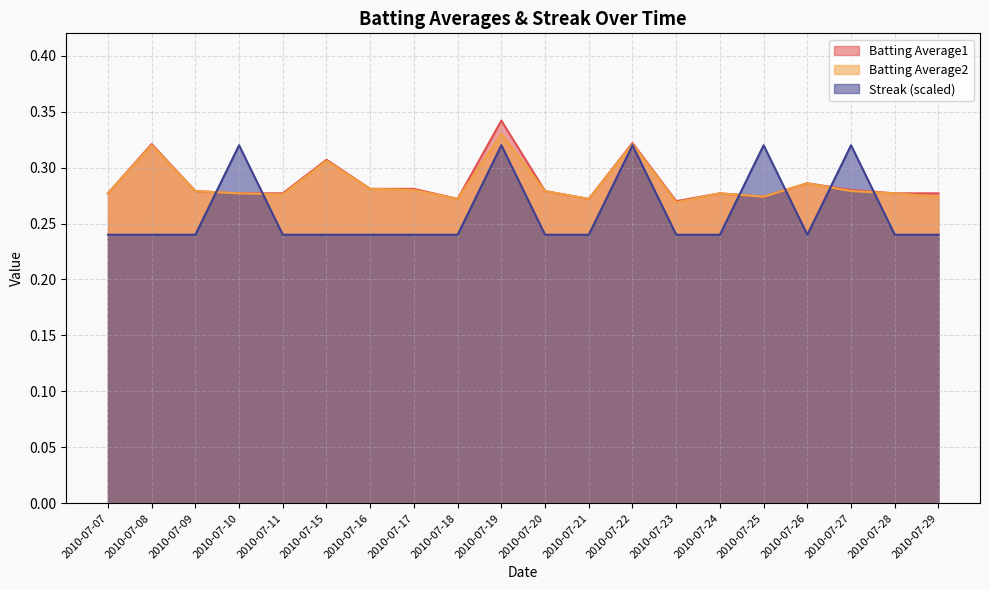

The Batting Average1 series shows 0.2 at 2010-07-15. True or false?

False